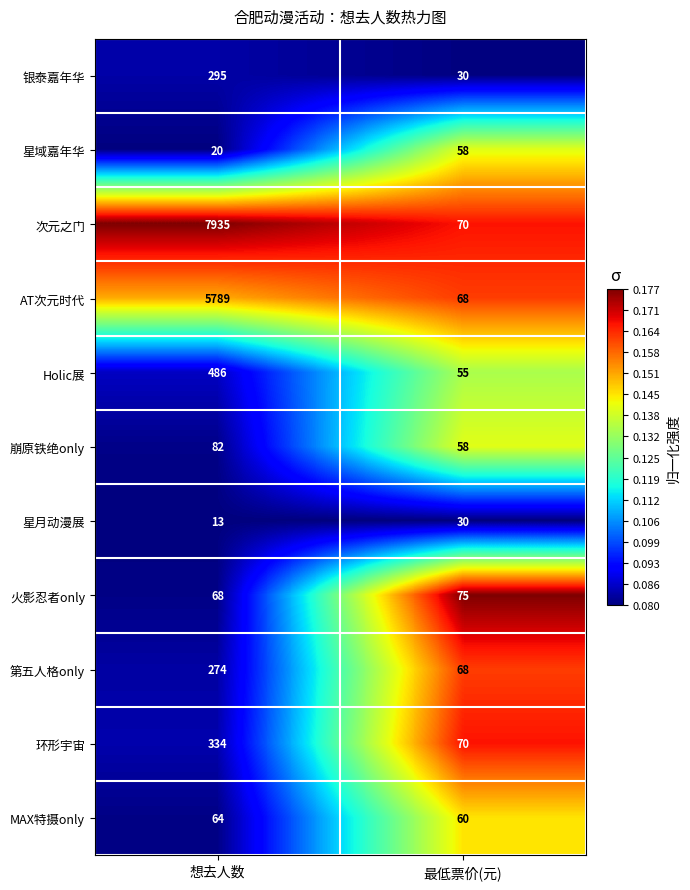

Where is 次元之门 nearest to the value 4002?

最低票价(元)